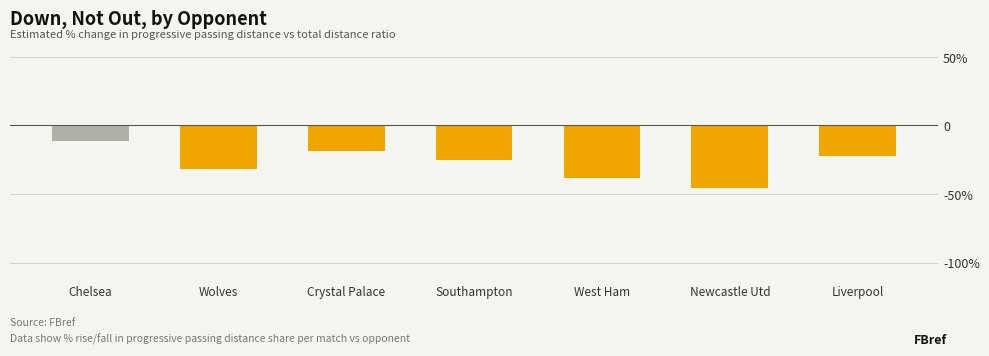

What is the label of the 3rd bar from the right?

West Ham